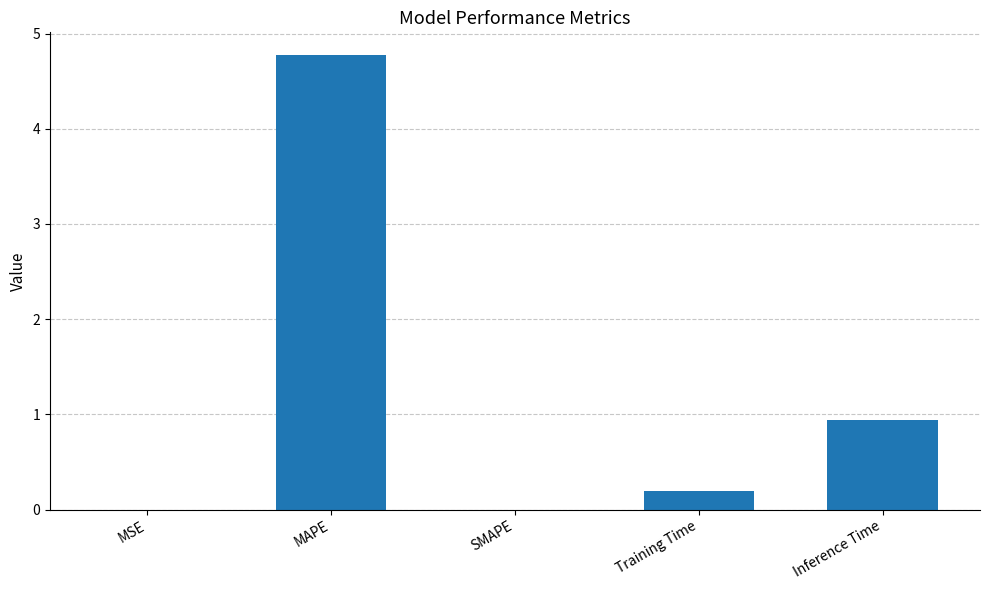

What is the sum of all values?

5.9